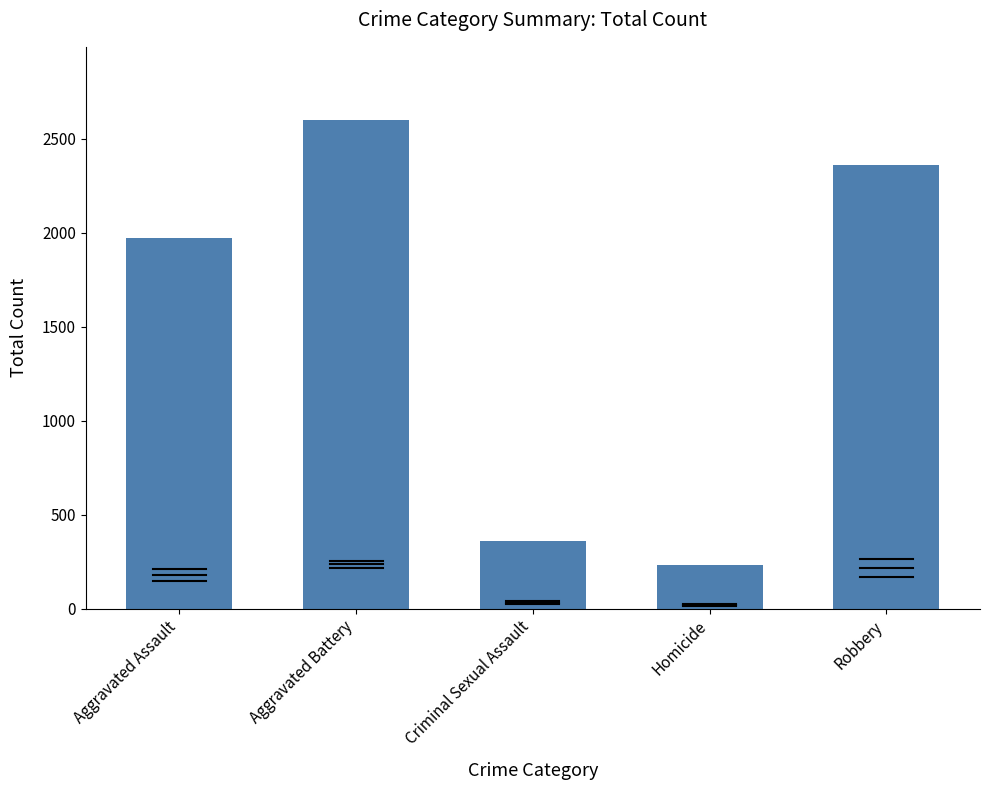

Read the value at Aggravated Assault, to the nearest 10.

1970